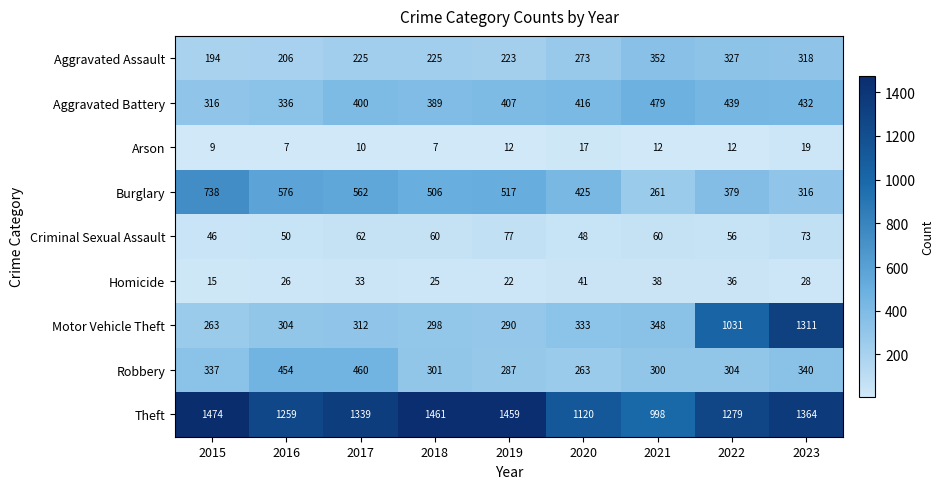

Which series has the widest spread of values?

Motor Vehicle Theft